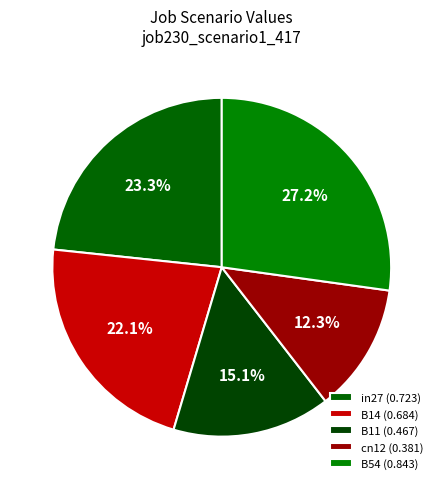

Do in27 and B11 together represent more than half of the pie?

No